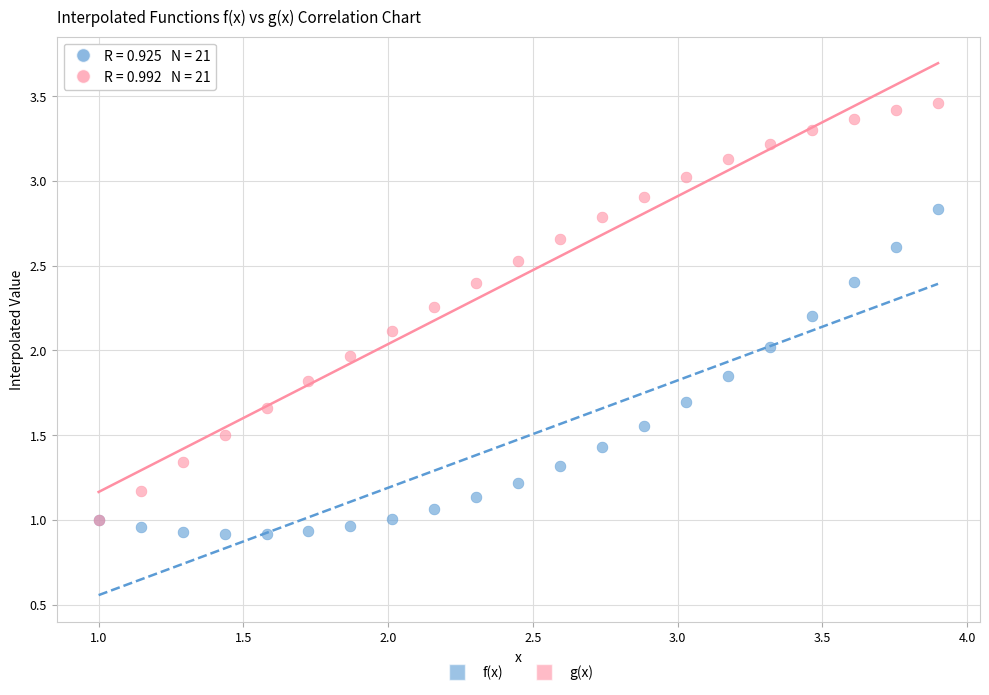

What are all the series names shown in the legend?

f(x), g(x)